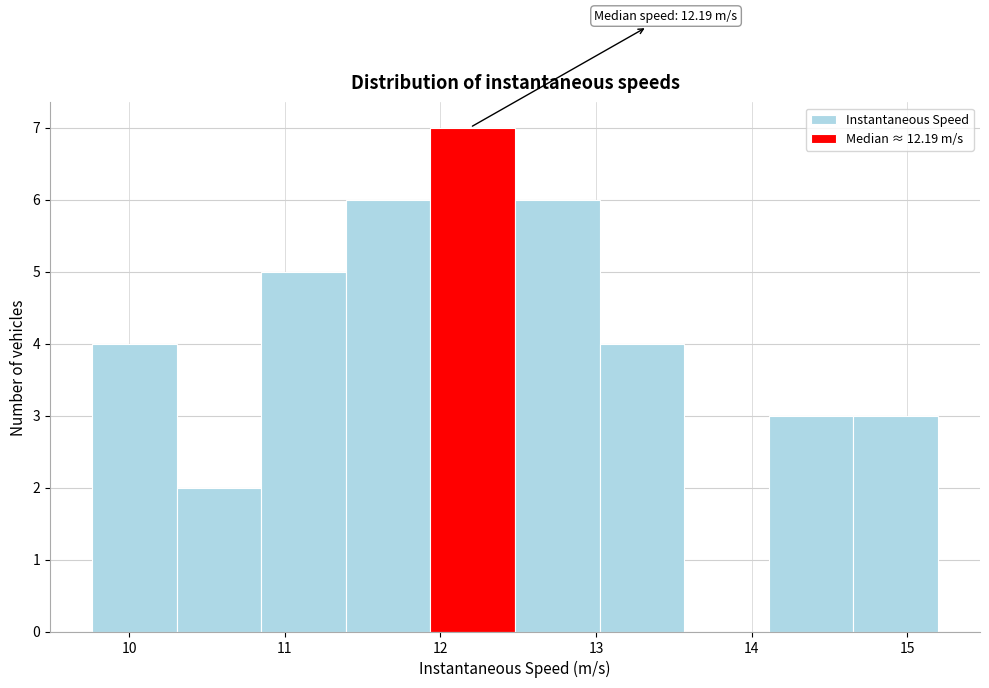

Which range on the x-axis has the tallest bar?

11.9 to 12.5